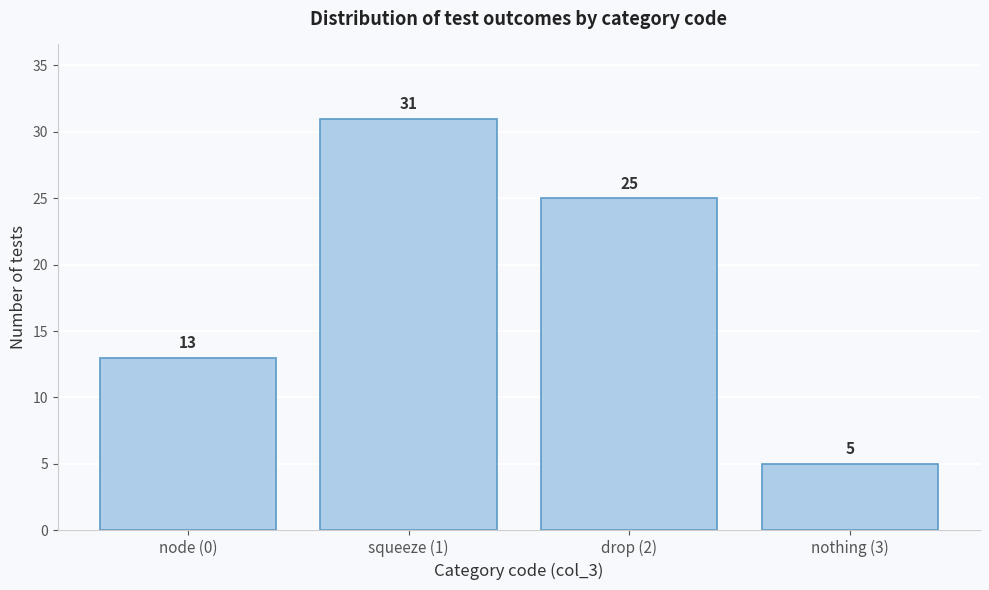

Reading left to right, transcribe all the data shown in this chart.

13	31	25	5